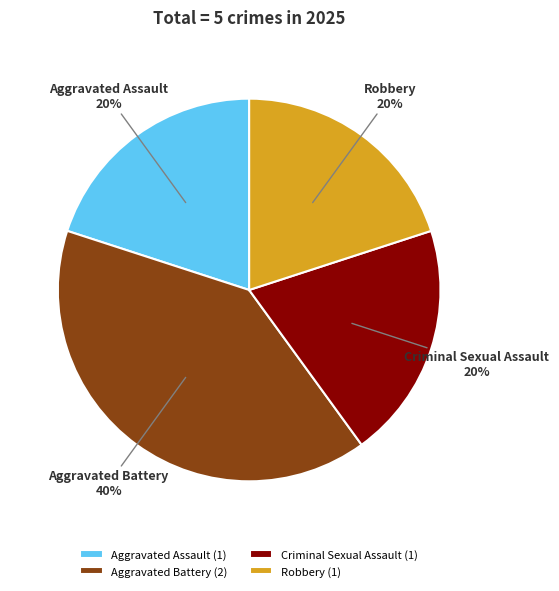

Which category has the biggest portion of the pie?

Aggravated Battery